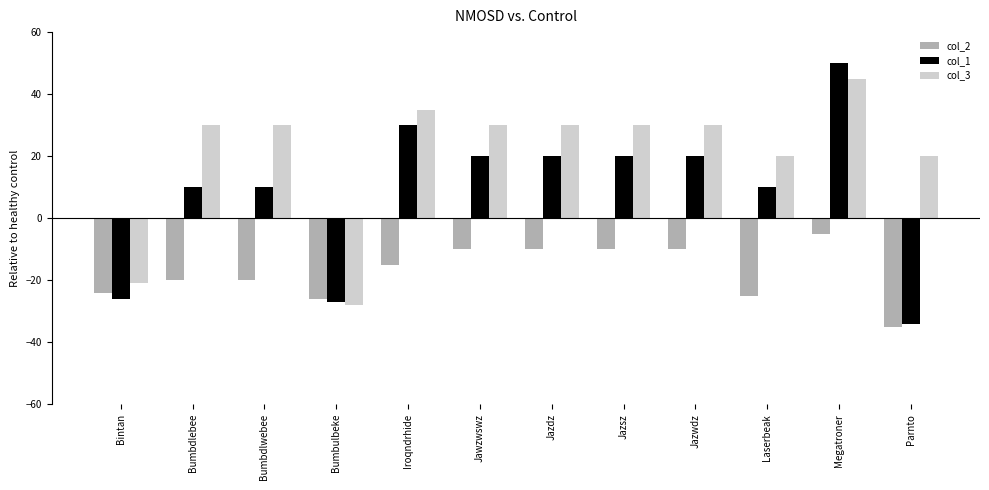

At which category is the sum across all series the highest?

Megatroner